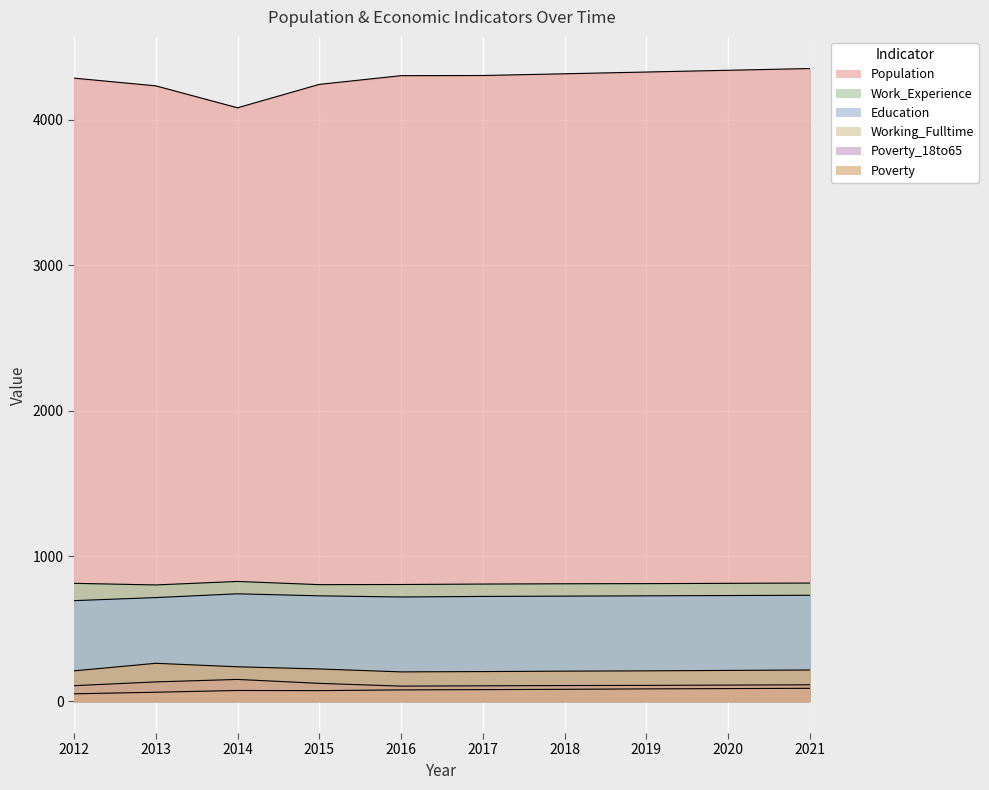

How many values in the Poverty_18to65 series are below 112?

5